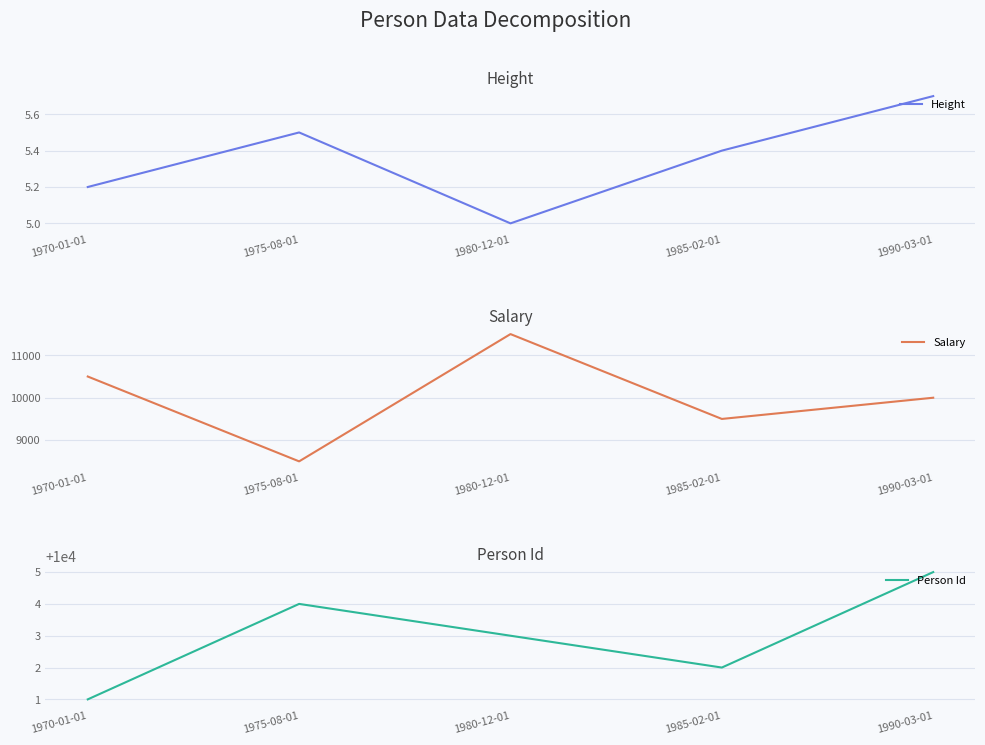

At 1980-12-01, list the series in order from smallest to largest.

Height, Person Id, Salary